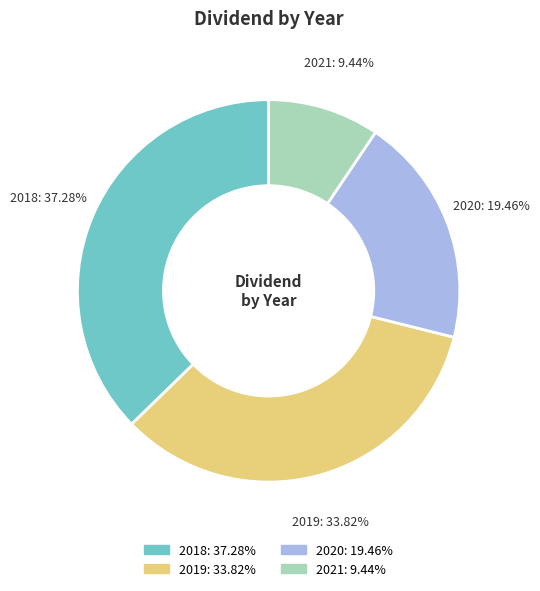

To the nearest percent, what percentage of the pie is 2019?

34%